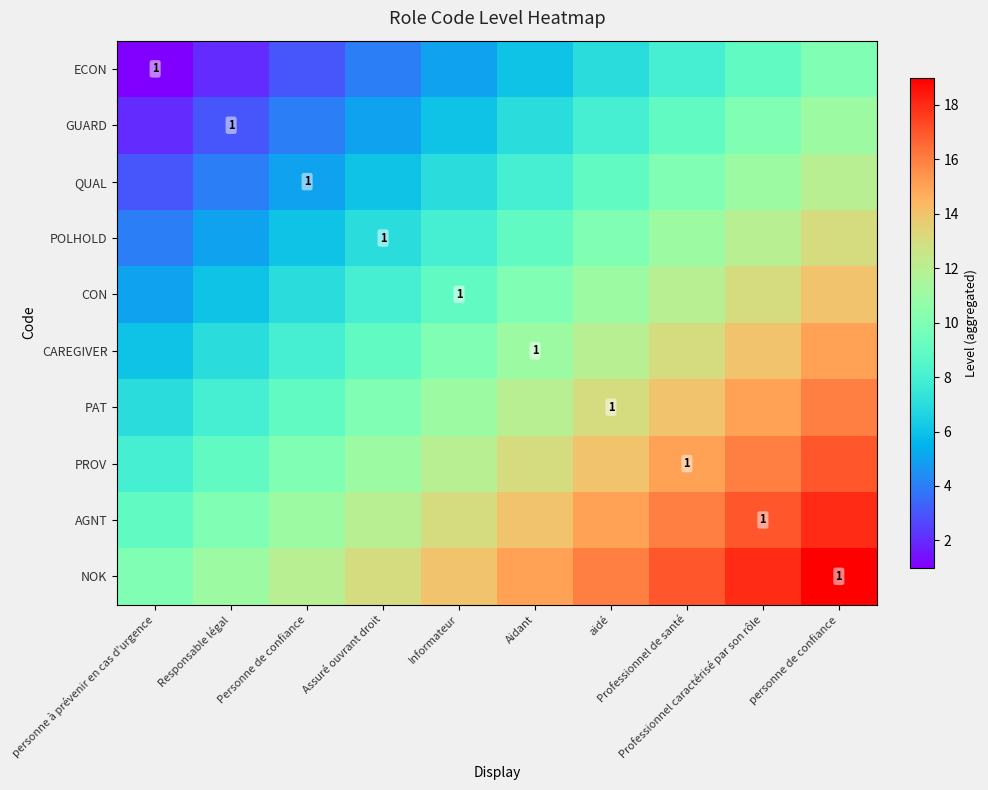

Which series has the largest total across all categories?

NOK